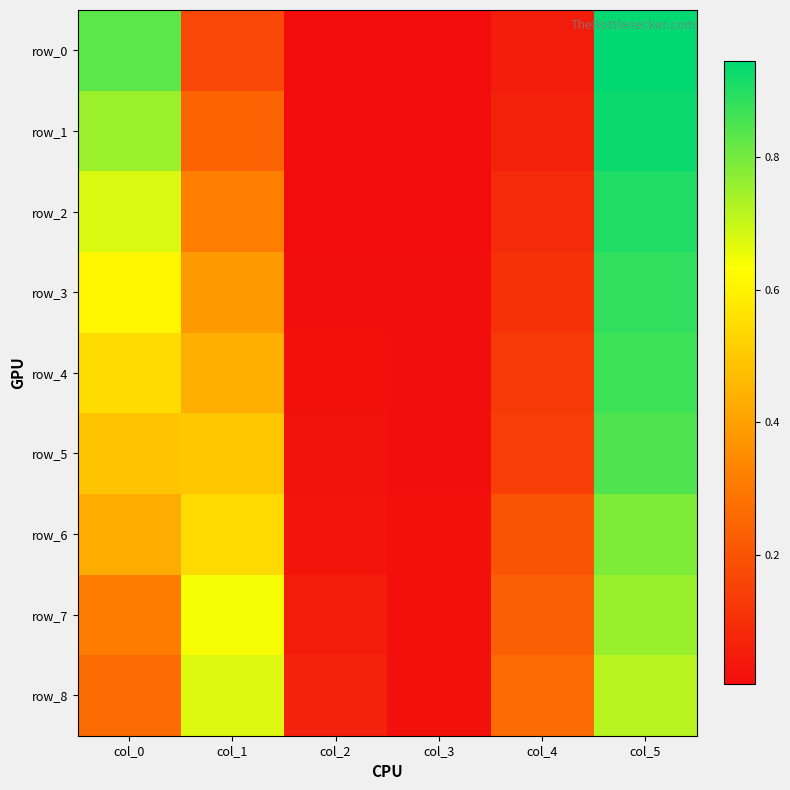

The row_7 series shows 1.1 at col_5. True or false?

False